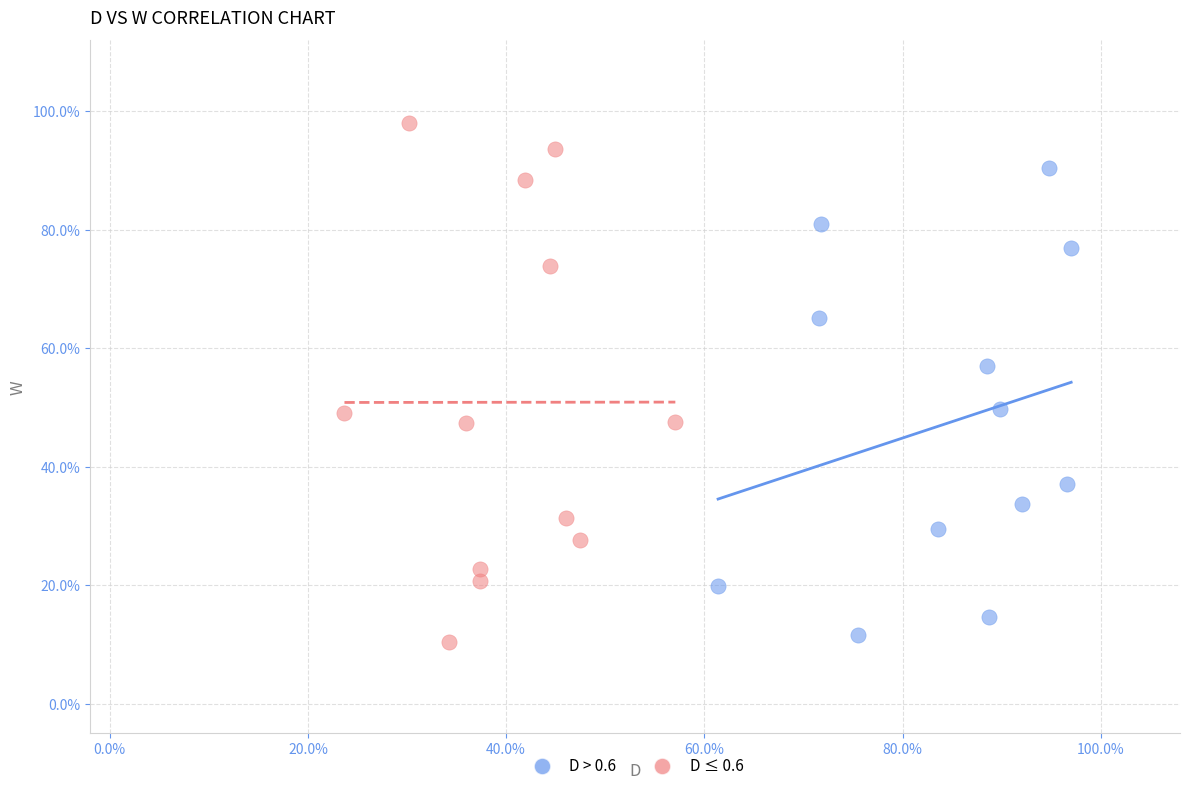

What are all the series names shown in the legend?

D > 0.6, D ≤ 0.6